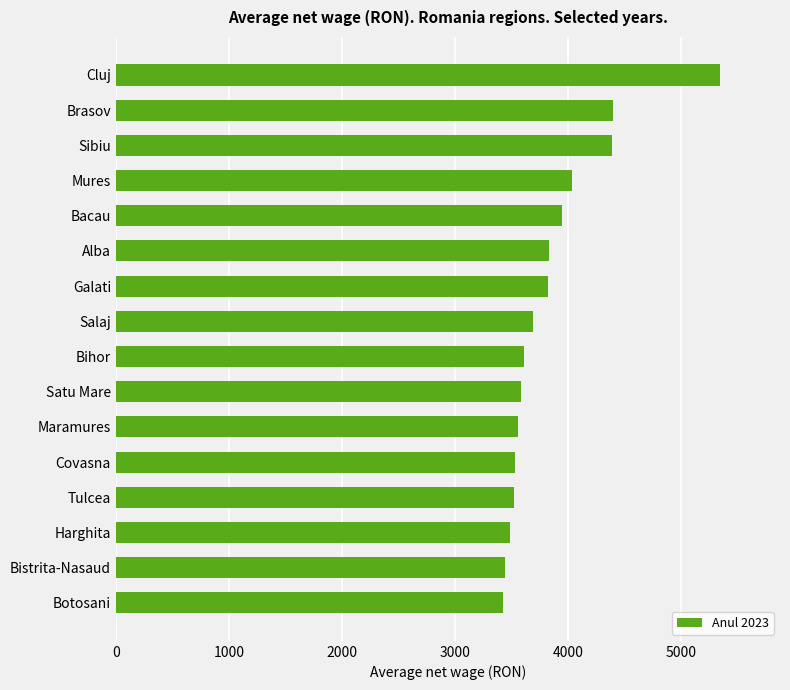

What is the difference between the second highest and minimum values?

974